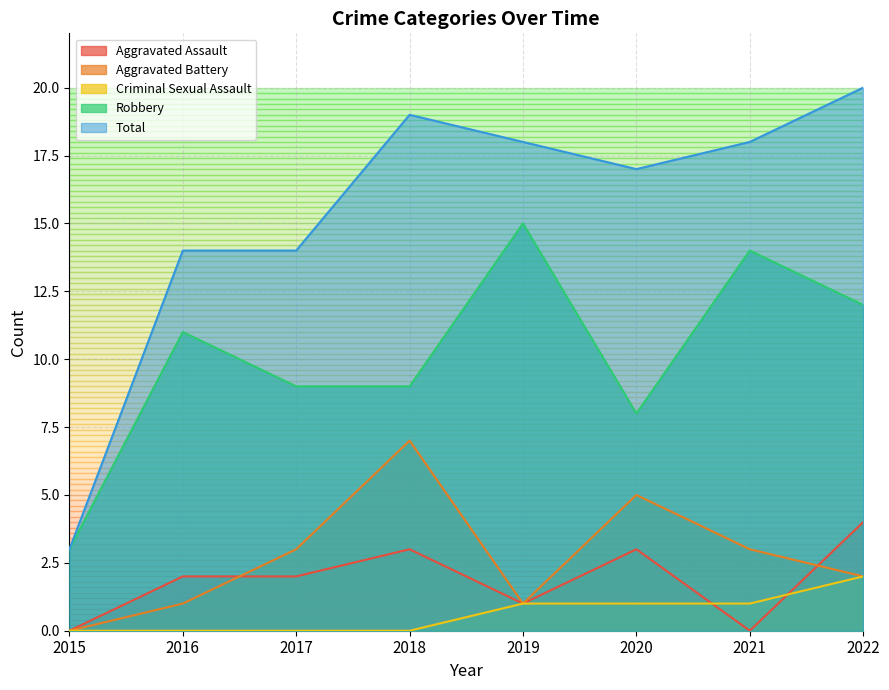

What is the sum of all Aggravated Battery values?

22